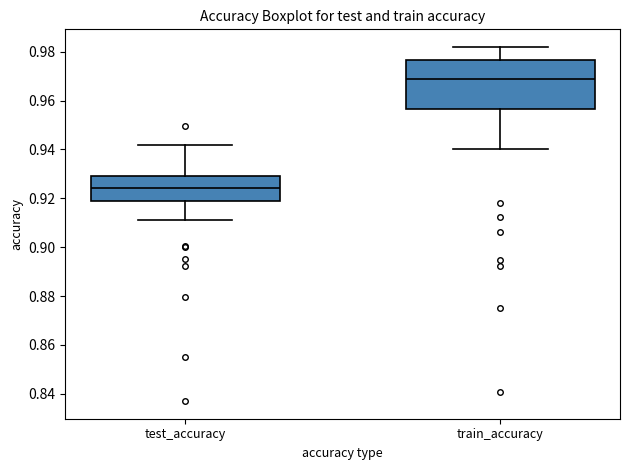

Reading left to right, read every box against the y-axis: the position of its median line, the range the box covers, and the ends of its whiskers. The values are not printed on the chart, so give them approximately, as read against the axis.

test_accuracy: median 0.924, box 0.918 to 0.930, whiskers 0.912 to 0.942
train_accuracy: median 0.968, box 0.956 to 0.976, whiskers 0.940 to 0.982